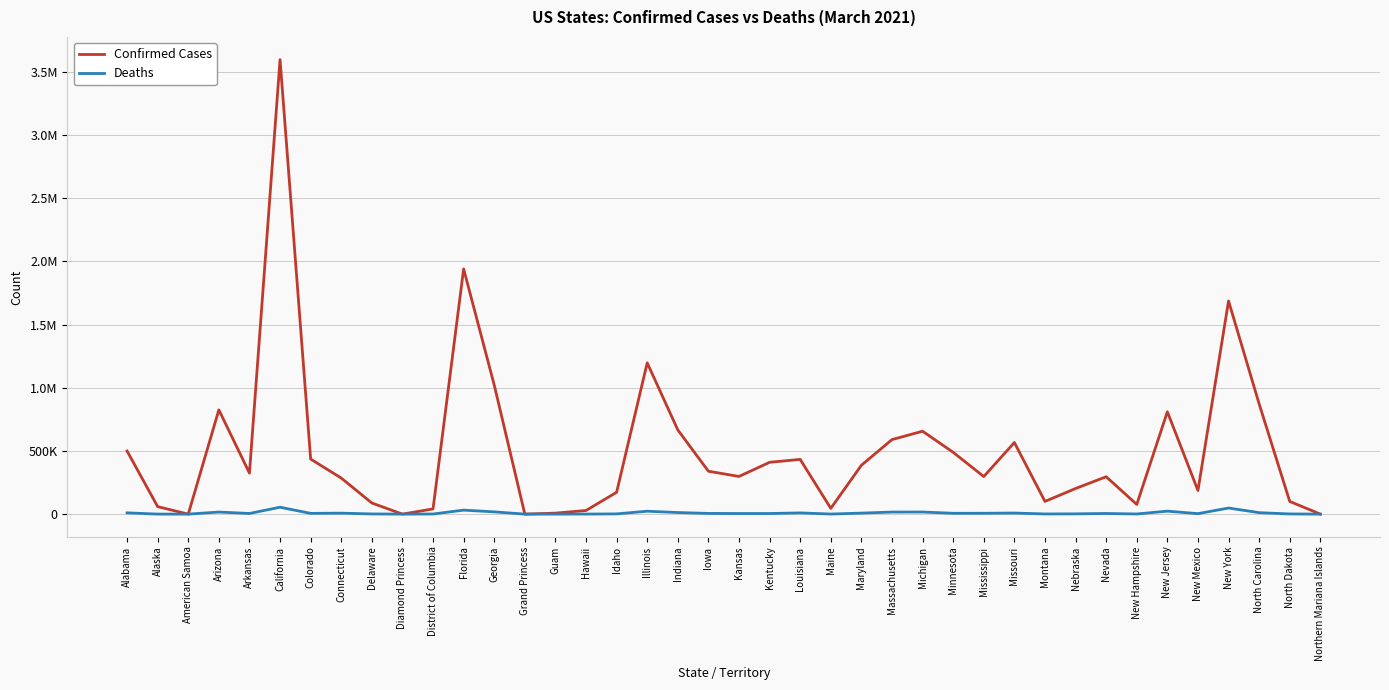

What are all the series names shown in the legend?

Confirmed Cases, Deaths